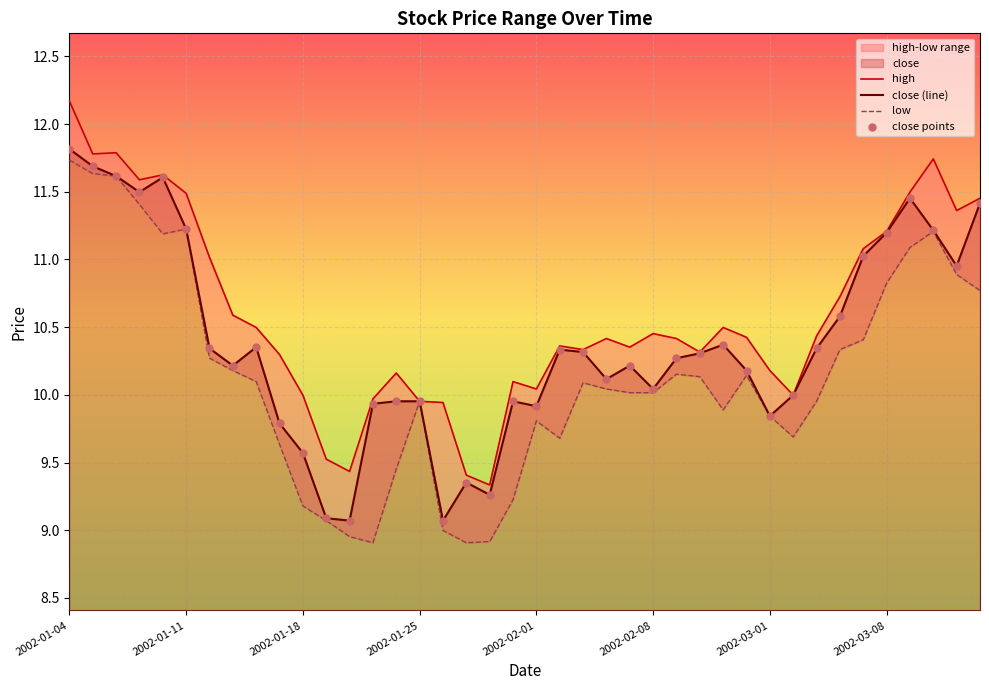

At how many categories does at least one series exceed 12?

1